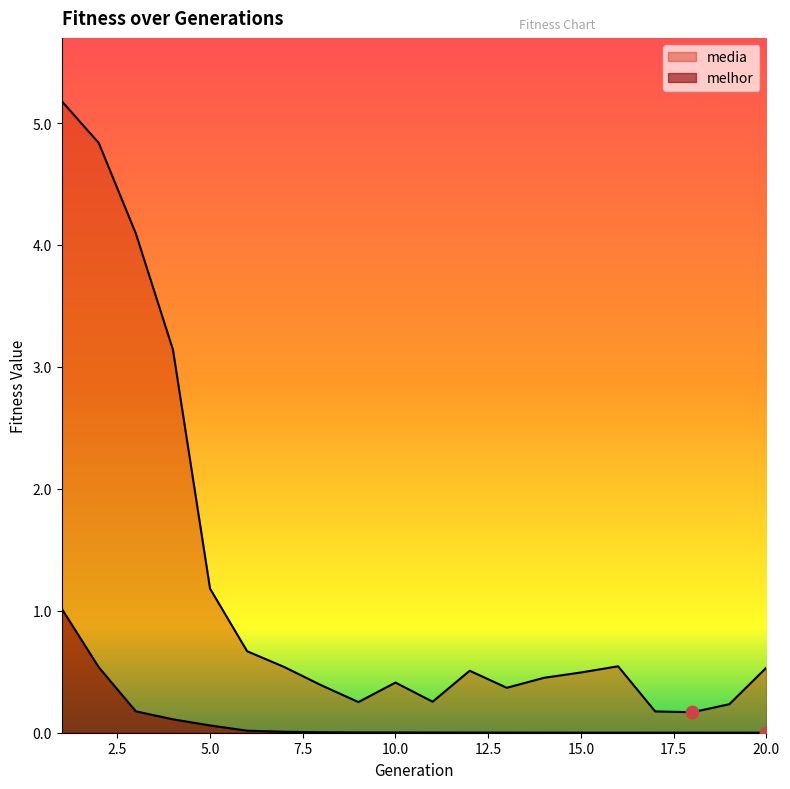

What is the total value across all series at 19?

0.2